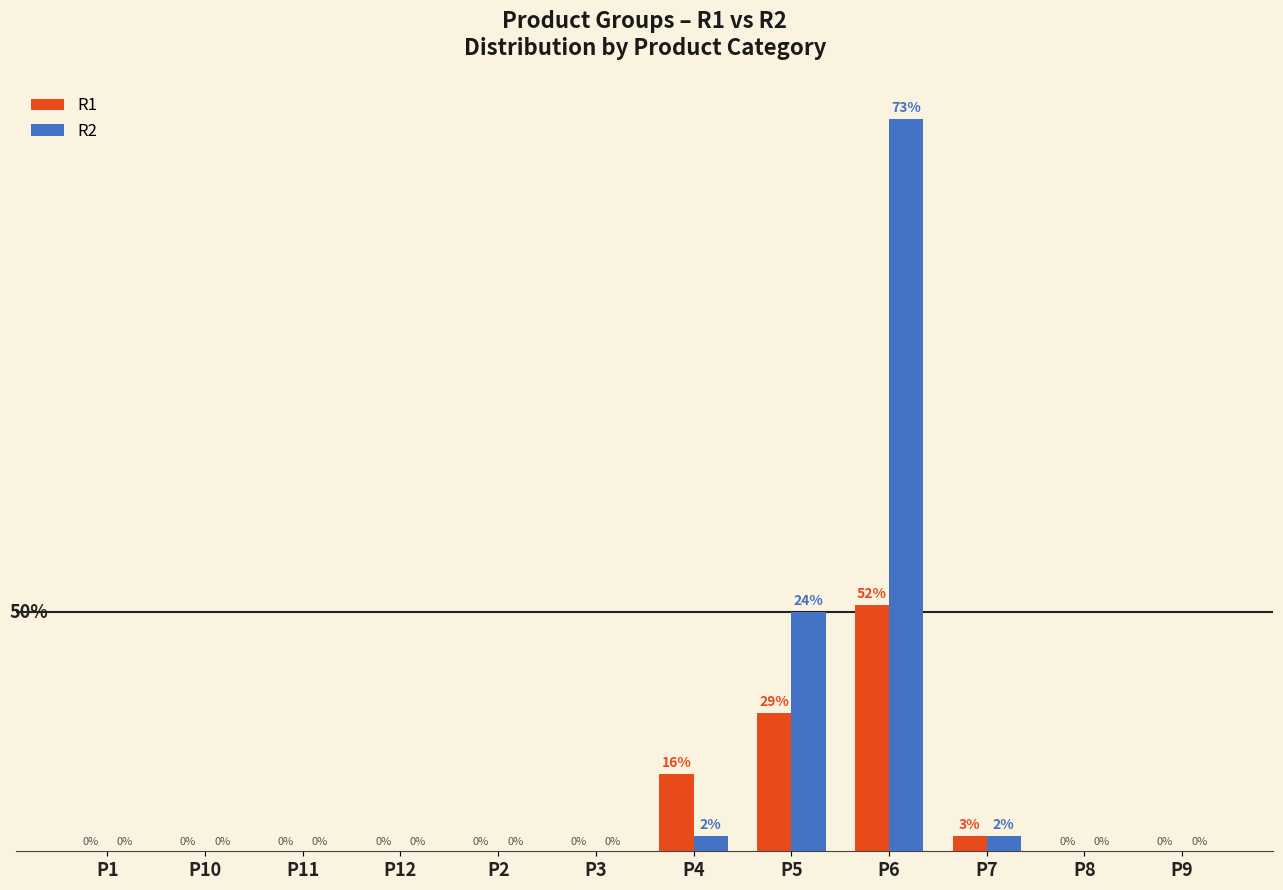

Which series has the largest total across all categories?

R2